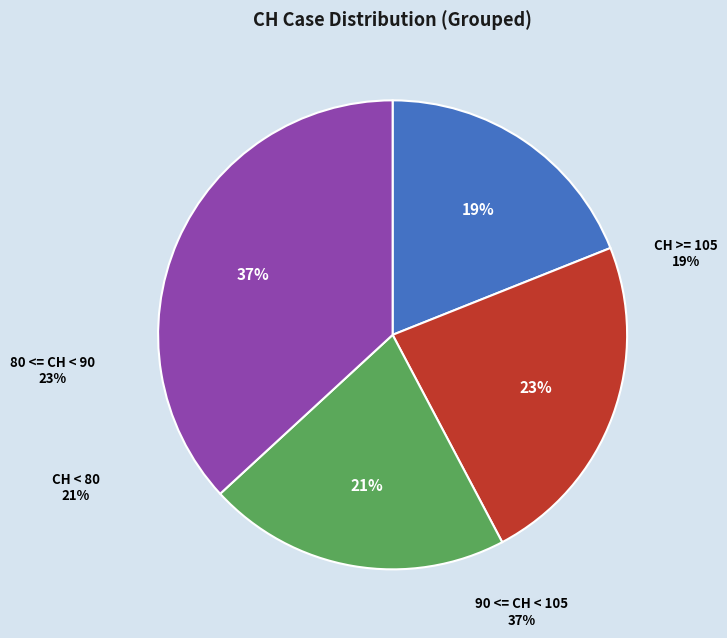

Is 2020-06-03 the majority of the pie?

No